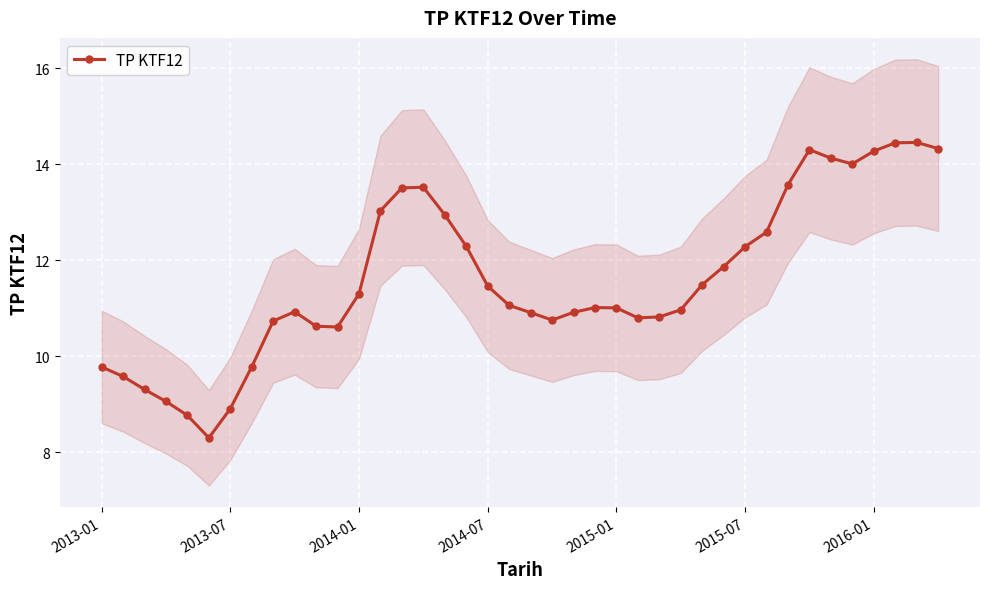

True or false: there are more than 1 points higher than both neighbors.

True